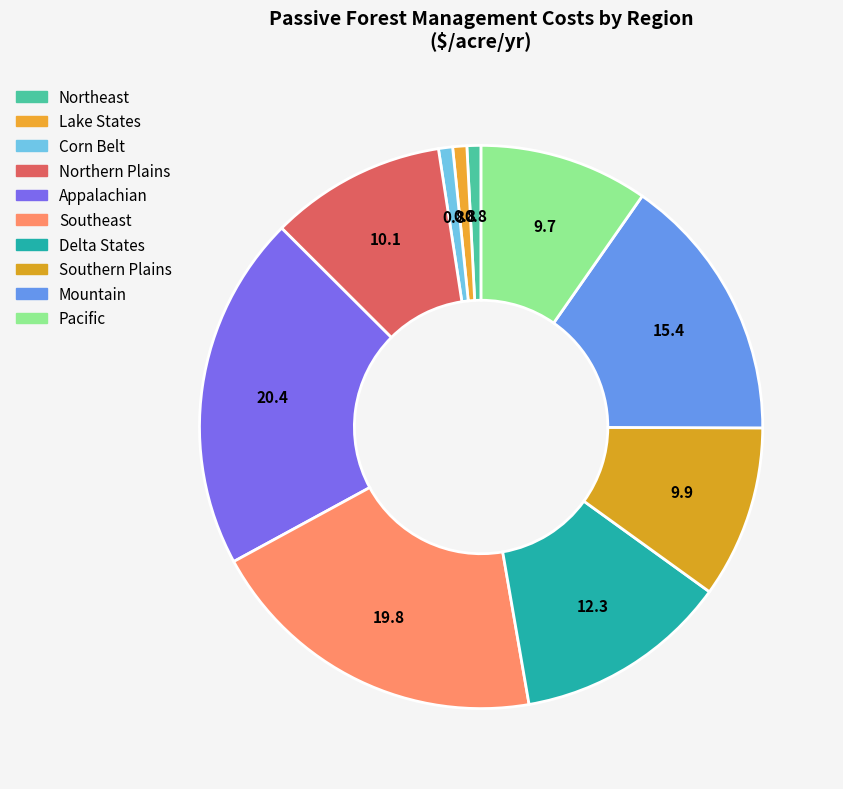

Rank the categories by value from highest to lowest.

Appalachian, Southeast, Mountain, Delta States, Northern Plains, Southern Plains, Pacific, Northeast, Lake States, Corn Belt